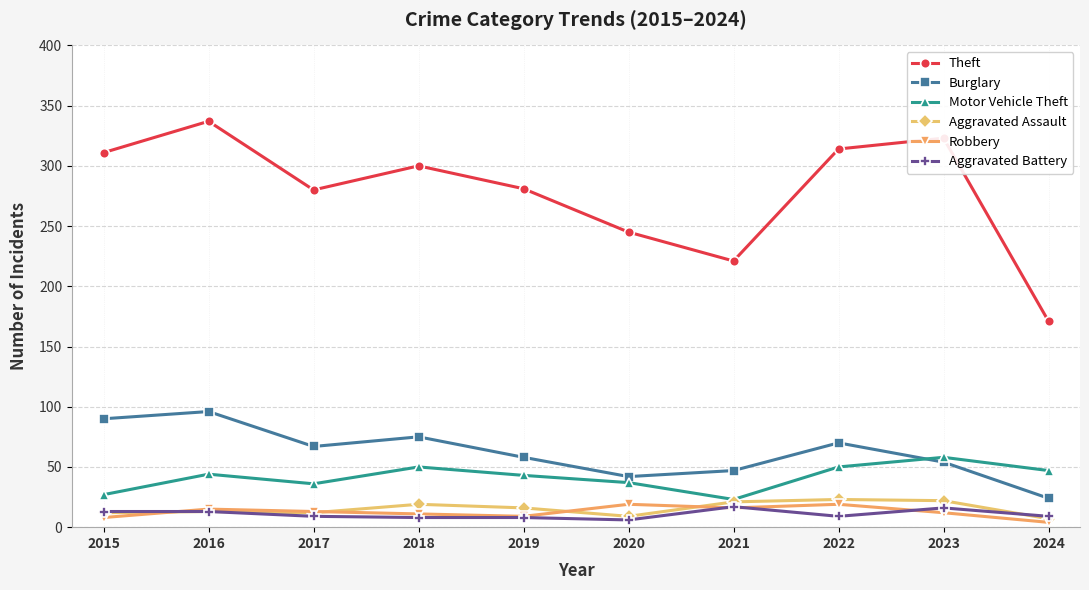

What is the difference between the Theft values at 2019 and 2020?

36